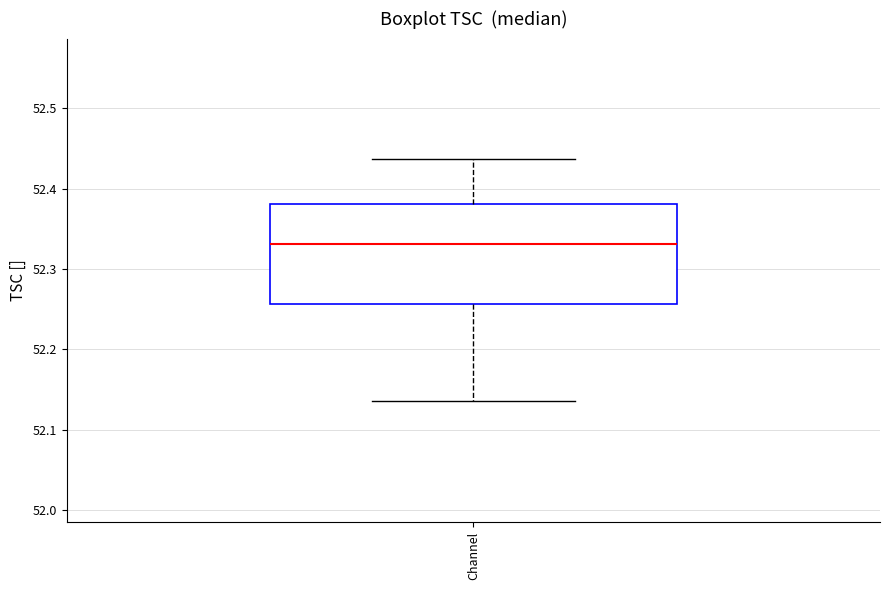

Read this box plot against the y-axis: the position of the median line, the range covered by the box, and the ends of both whiskers. The values are not printed on the chart, so give them approximately, as read against the axis.

median 52.33, box 52.26 to 52.38, whiskers 52.14 to 52.44